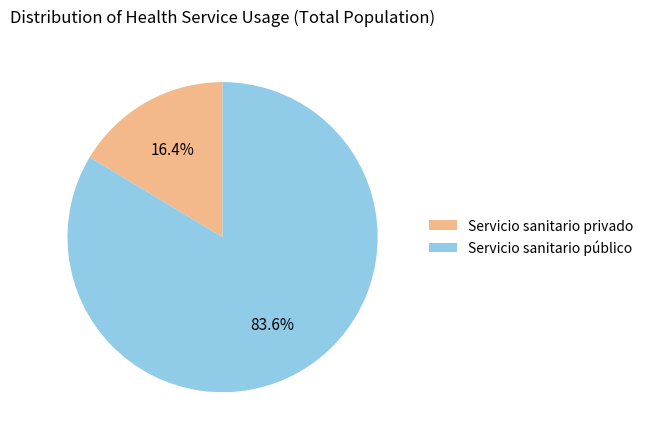

Which category has the smallest portion of the pie?

Servicio sanitario privado